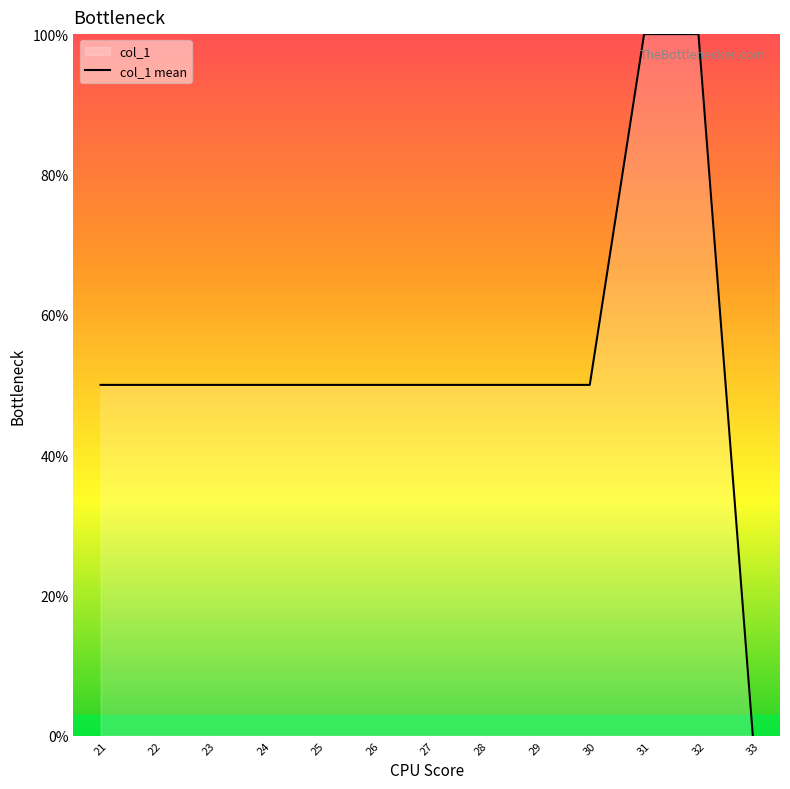

True or false: the data has more than 1 interior local peaks.

False